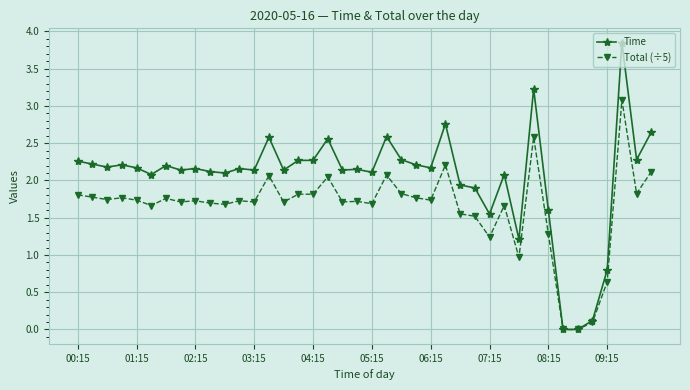

True or false: Time has more than 0 interior local peaks.

True